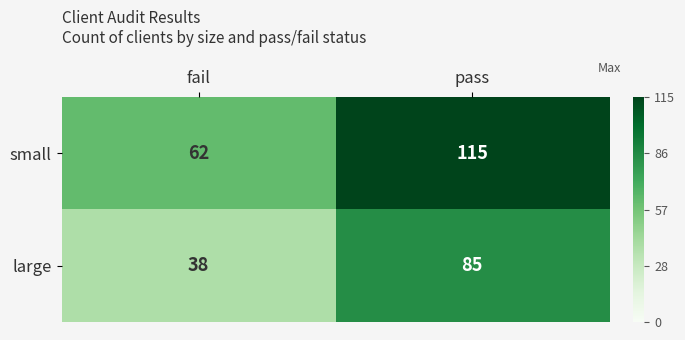

Read the small value at pass, to the nearest 5.

115